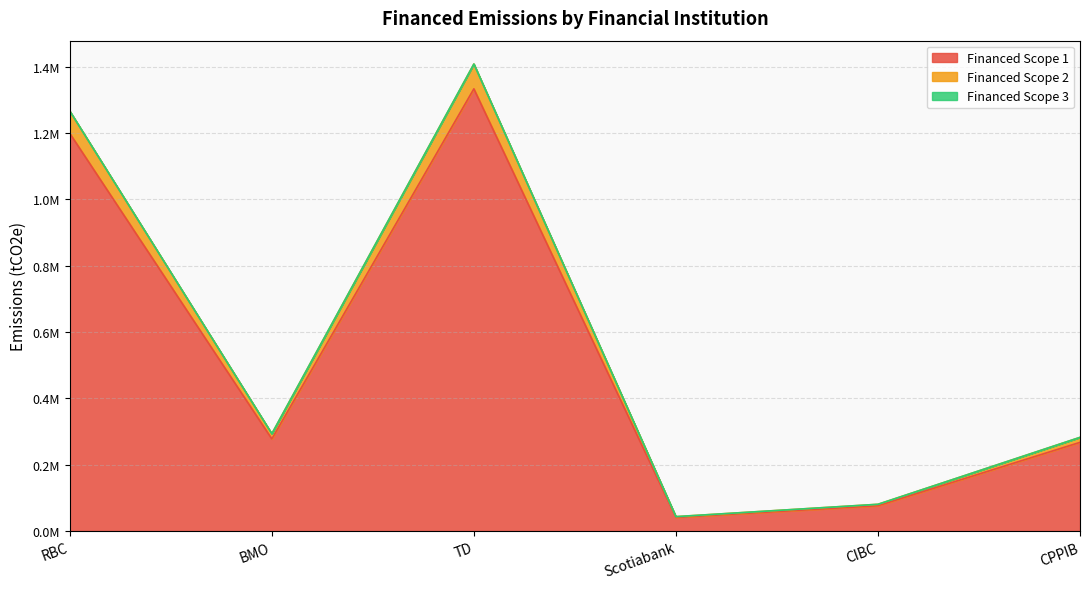

How many interior local valleys does the Financed Scope 1 series have?

2